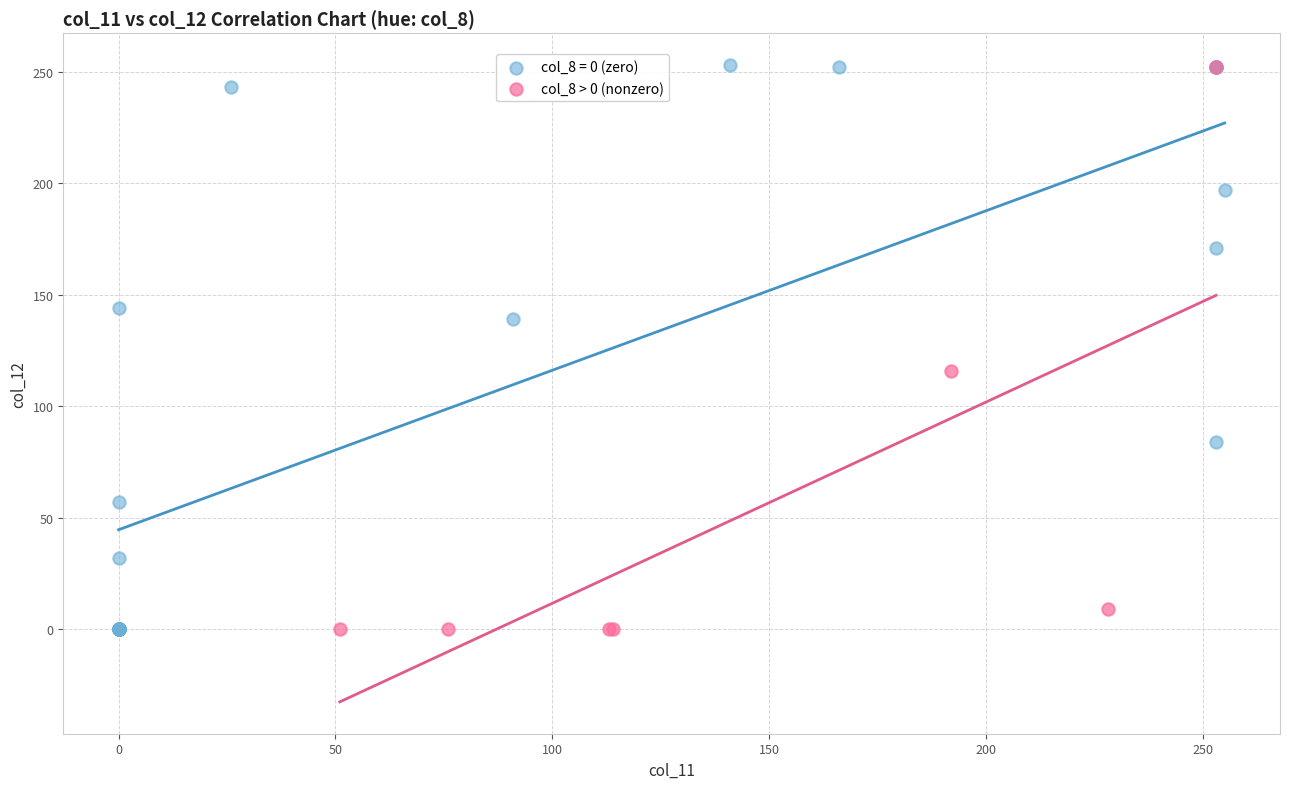

Which series has the widest spread of Y values?

col_8 = 0 (zero)